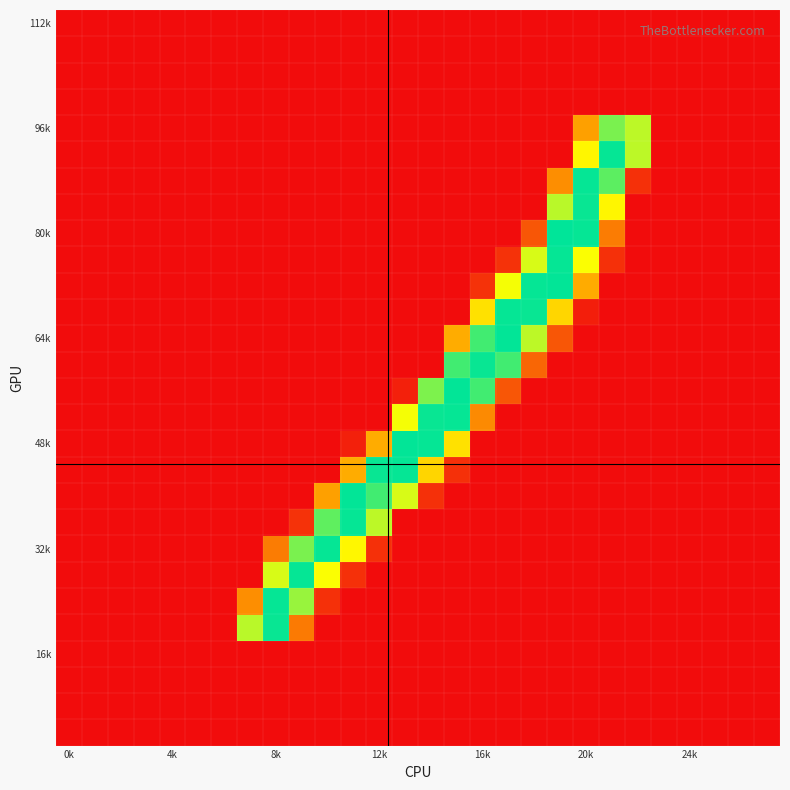

How many data points does each series have?

28